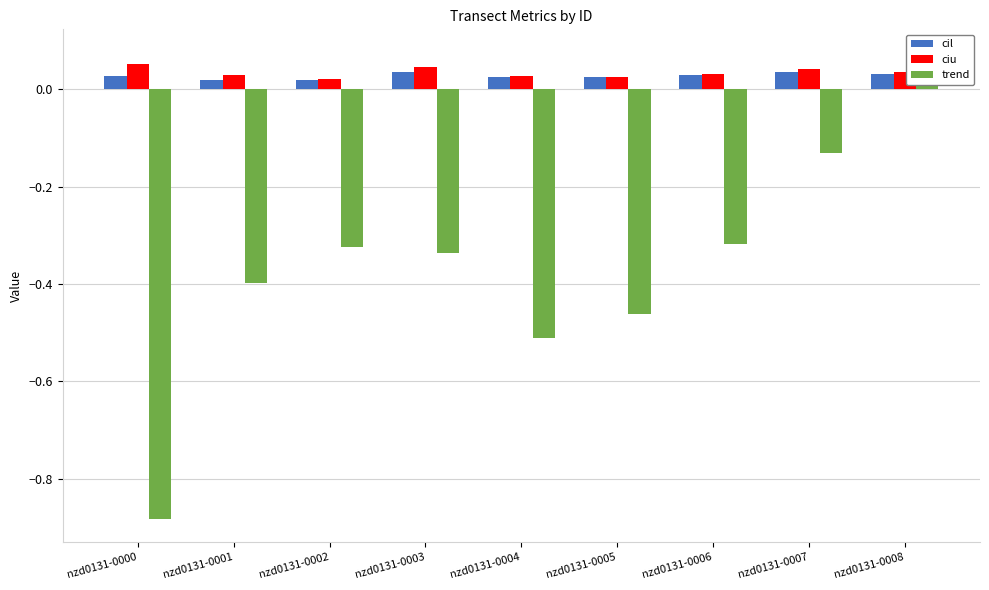

True or false: trend has a value of -0.5 at nzd0131-0004.

True